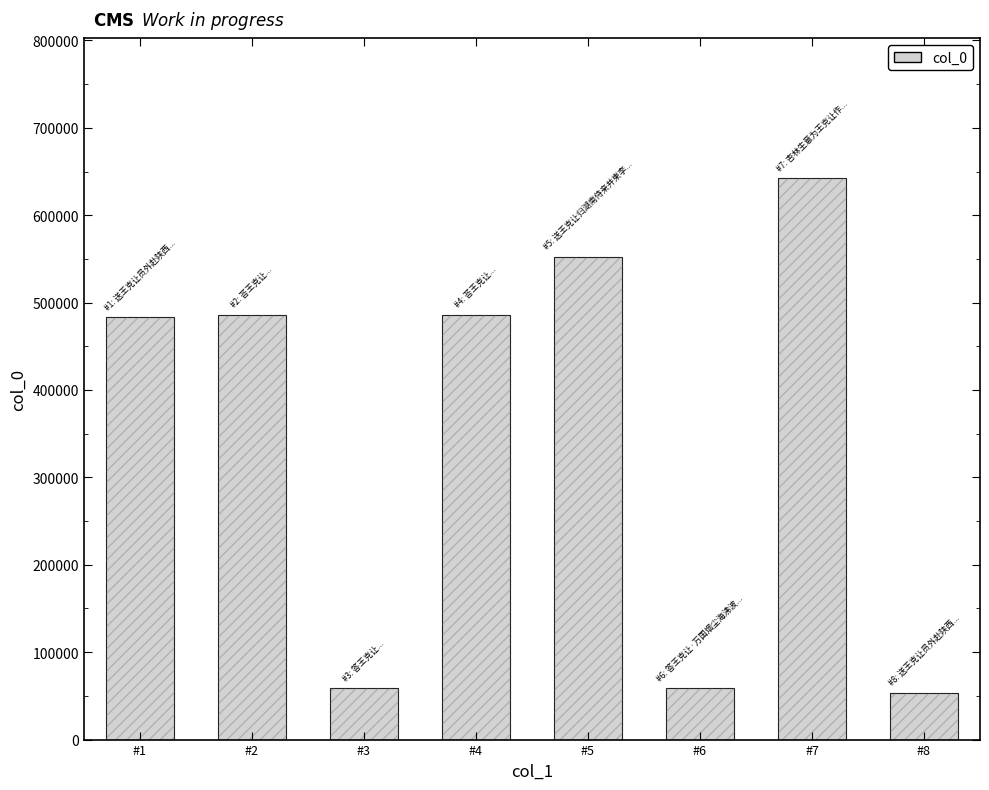

At which category does the chart reach its minimum across all series?

#8